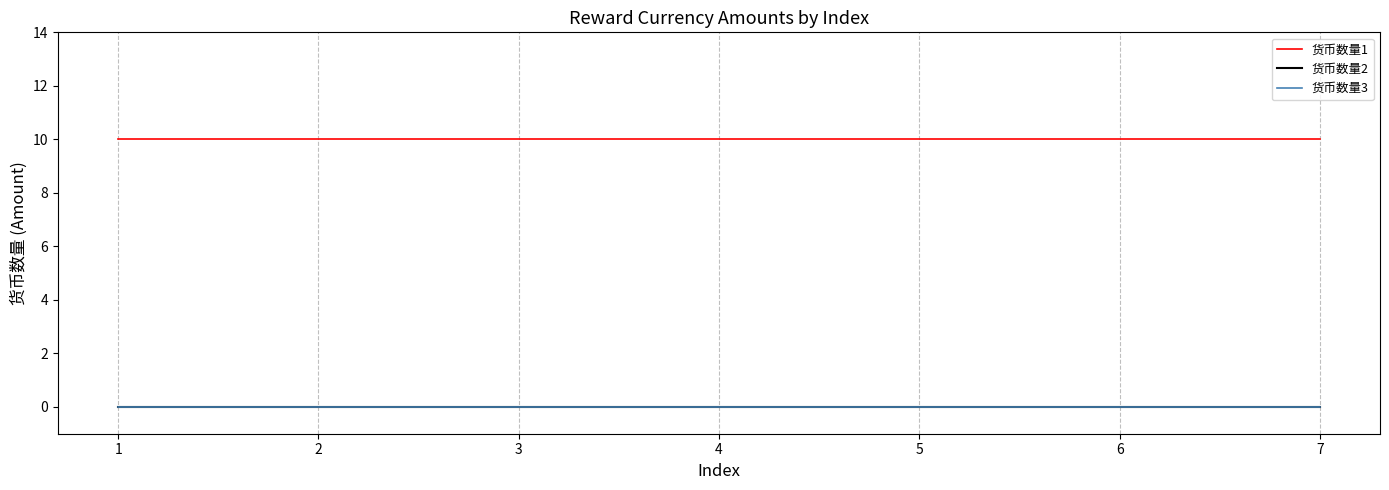

At which category does the chart reach its minimum across all series?

1